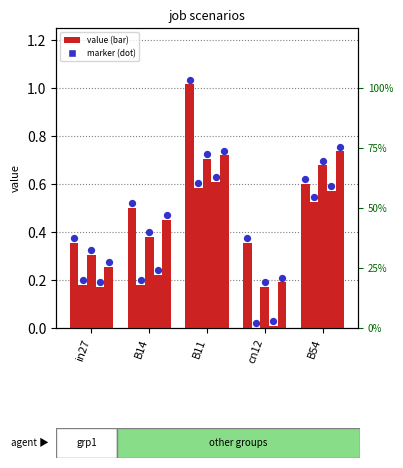

Is the value of job207_scenario0_406 at B14 greater than the value of job204_scenario0_399 at B11?

No